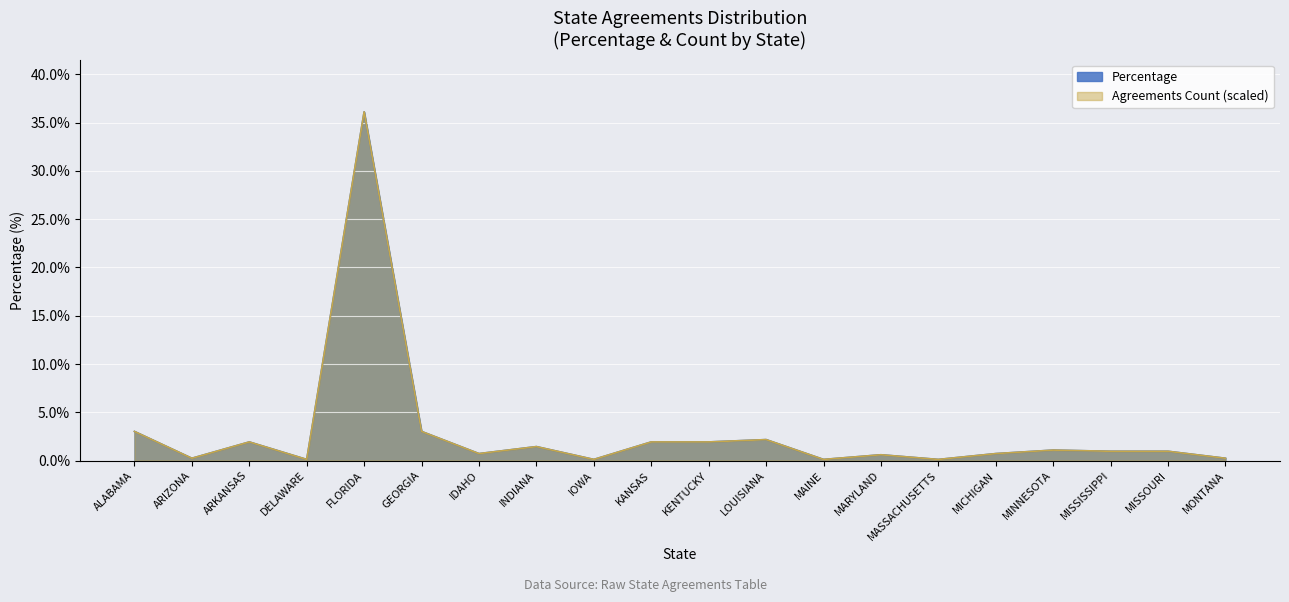

Which series has the largest range (max minus min)?

Agreements Count (scaled)